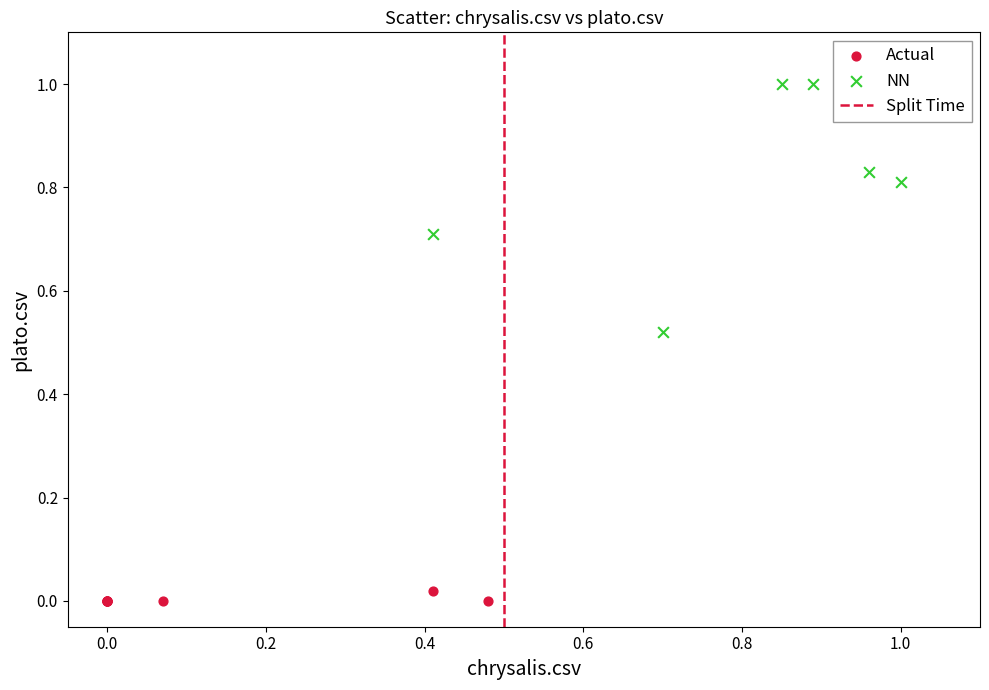

Which series has the largest Y range (max minus min)?

NN